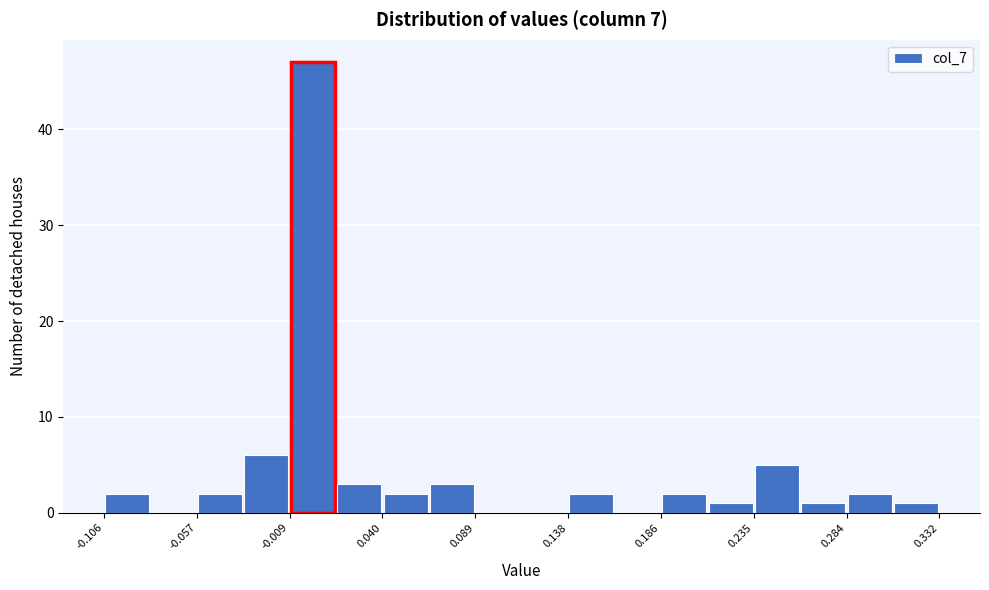

How tall is the bar that spans 0.210 to 0.235 on the x-axis? Neither the bar edges nor the heights are printed on the chart, so give them approximately, as read against the axes.

1